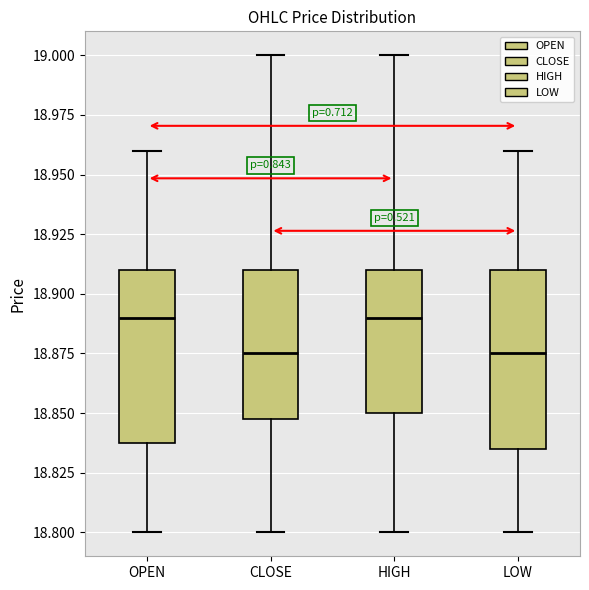

Reading left to right, read every box against the y-axis: the position of its median line, the range the box covers, and the ends of its whiskers. The values are not printed on the chart, so give them approximately, as read against the axis.

OPEN: median 18.890, box 18.840 to 18.910, whiskers 18.800 to 18.960
CLOSE: median 18.875, box 18.850 to 18.910, whiskers 18.800 to 19.000
HIGH: median 18.890, box 18.850 to 18.910, whiskers 18.800 to 19.000
LOW: median 18.875, box 18.835 to 18.910, whiskers 18.800 to 18.960